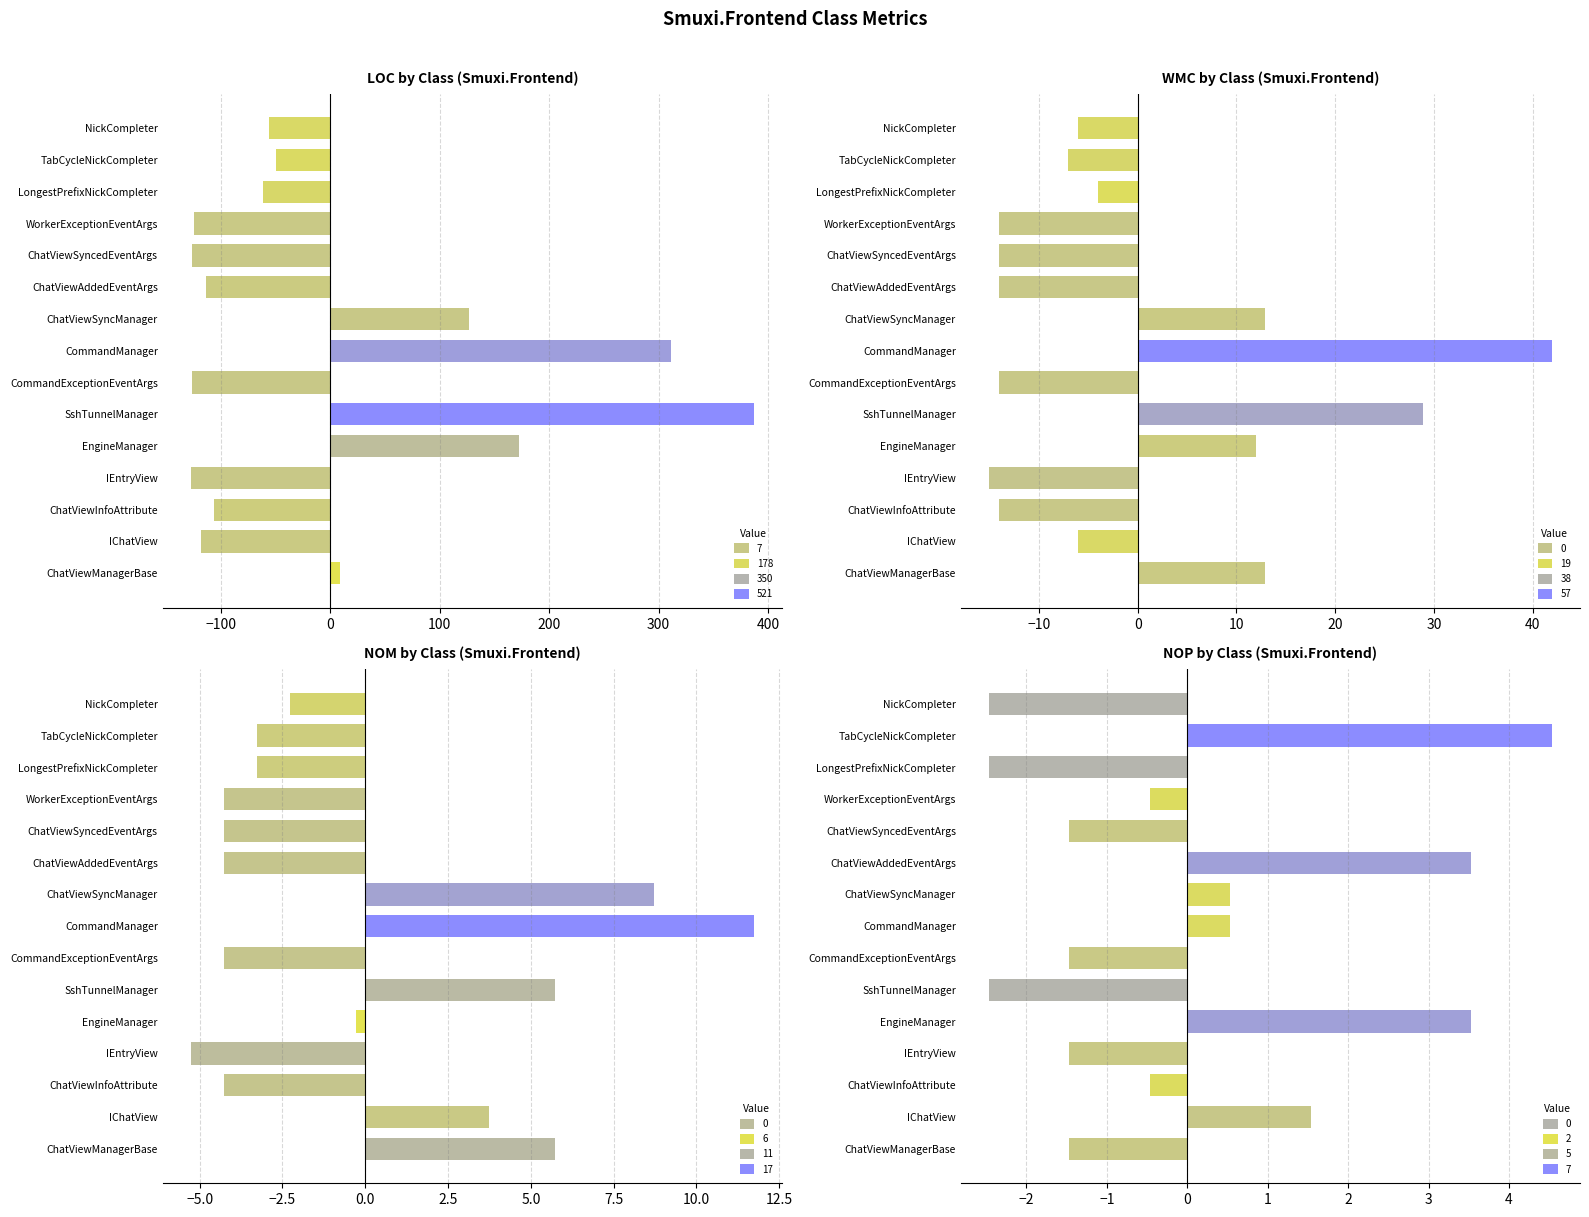

Which has a higher value, ChatViewManagerBase or EngineManager?

EngineManager